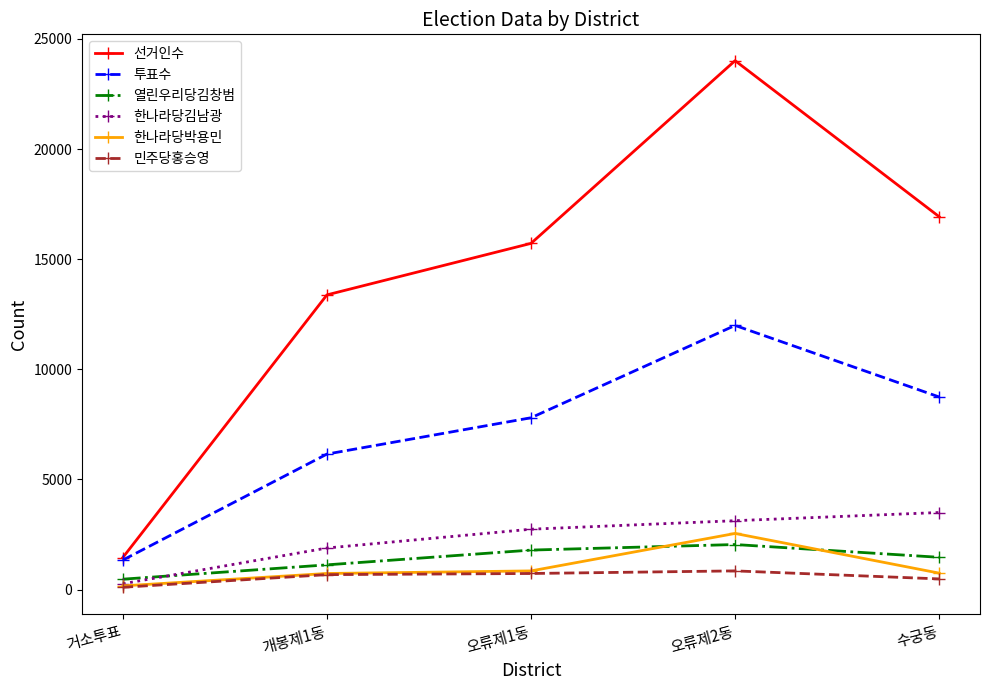

Where does the 열린우리당김창범 series first go above 1466?

오류제1동